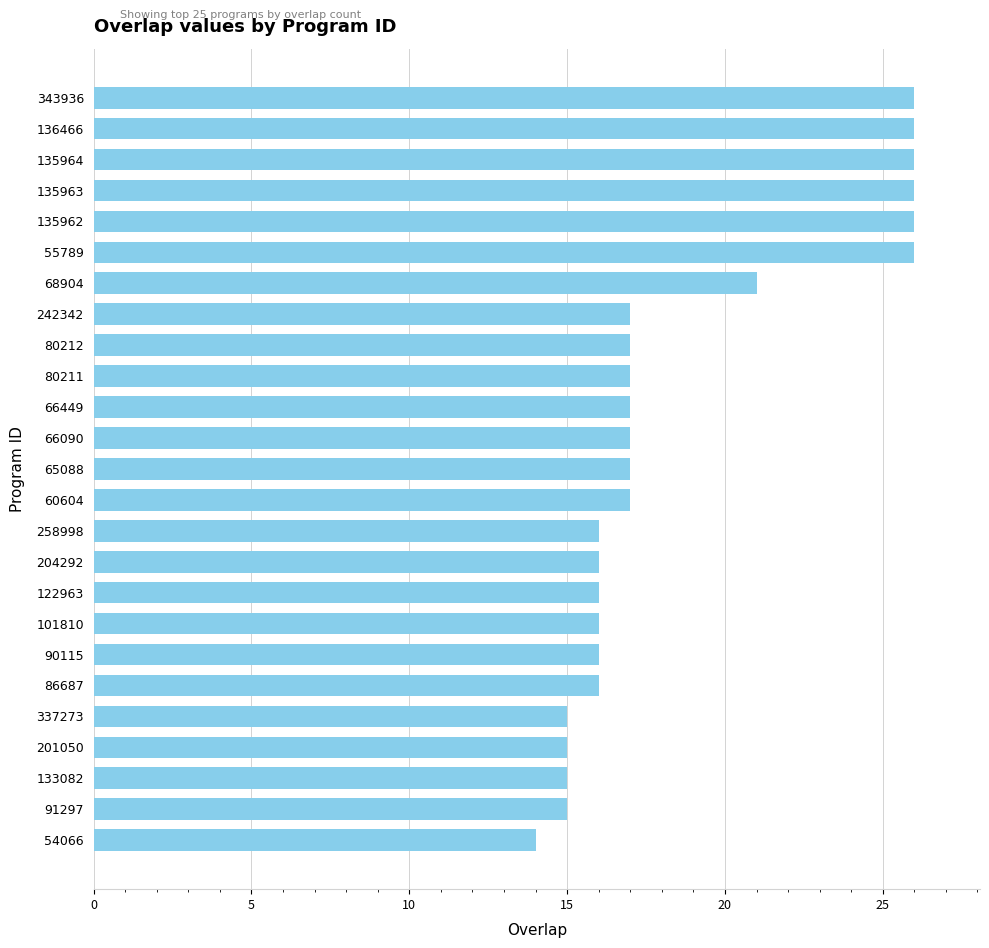

How many values are below 17?

11